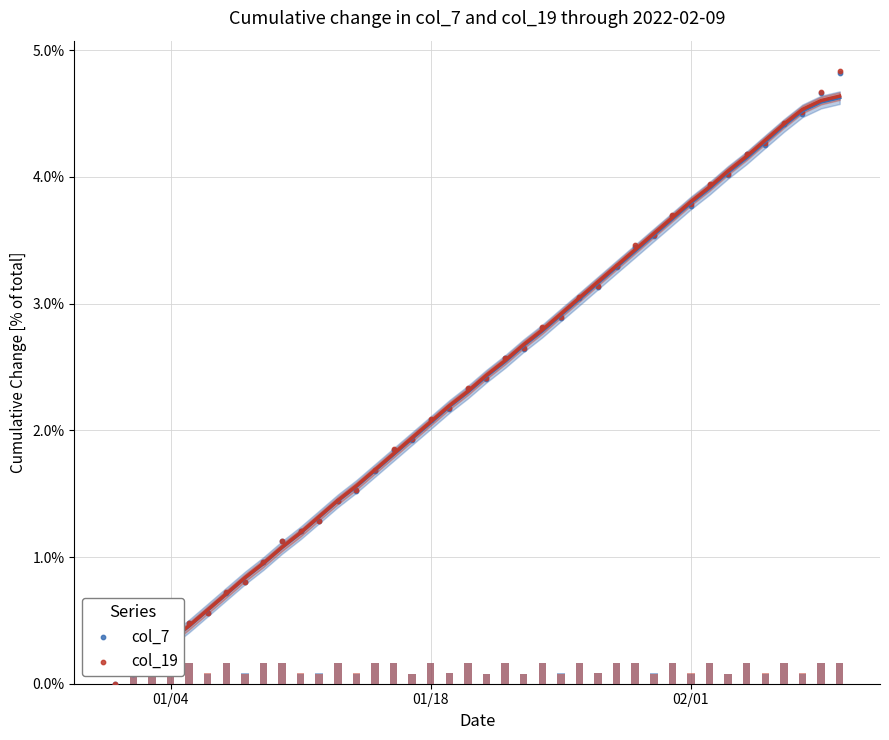

Which series reaches the minimum Y coordinate?

col_7